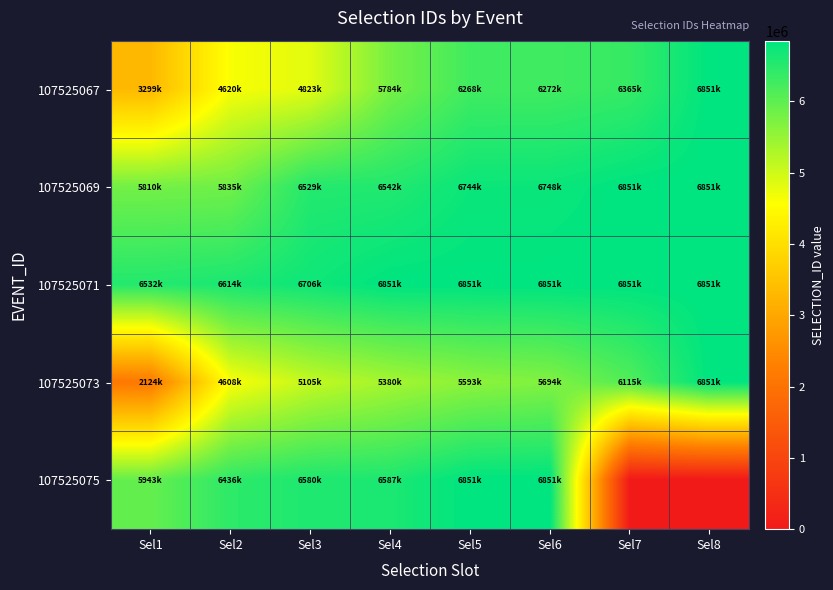

At how many categories does at least one series exceed 2445786?

8